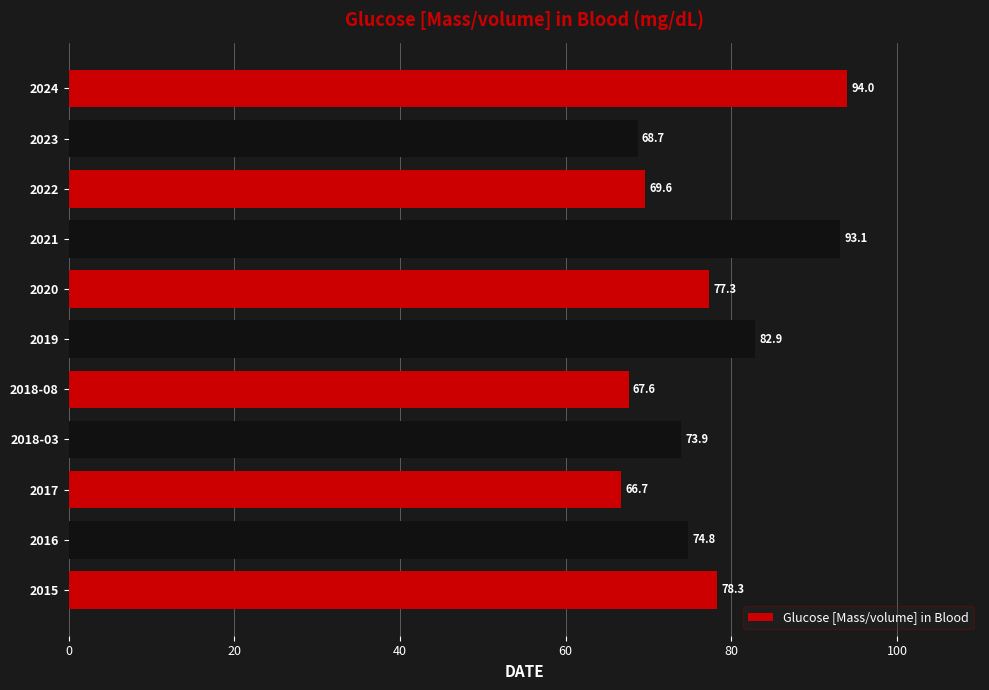

Approximately how many times larger is the value at 2018-08 compared to 2016?

0.9